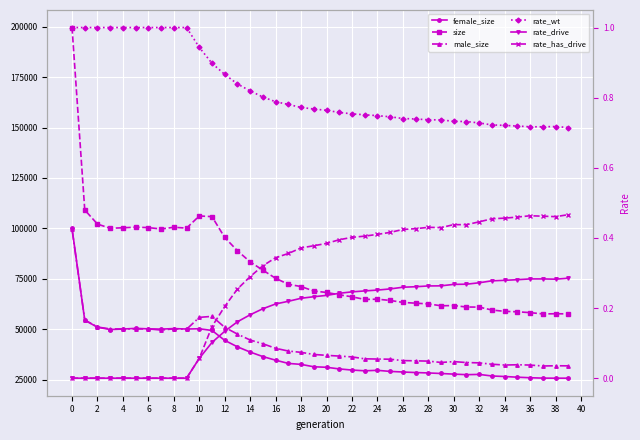

At which category does size reach its first local peak?

8